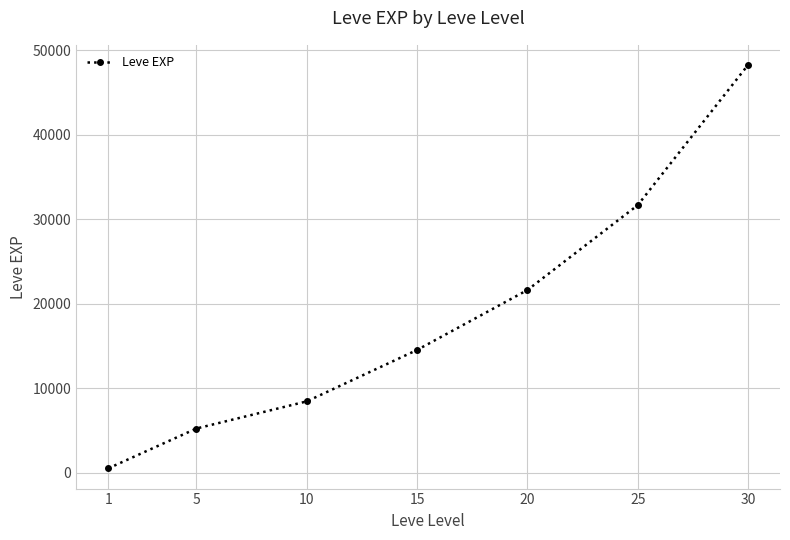

True or false: the data shows 21600 at 20.

True